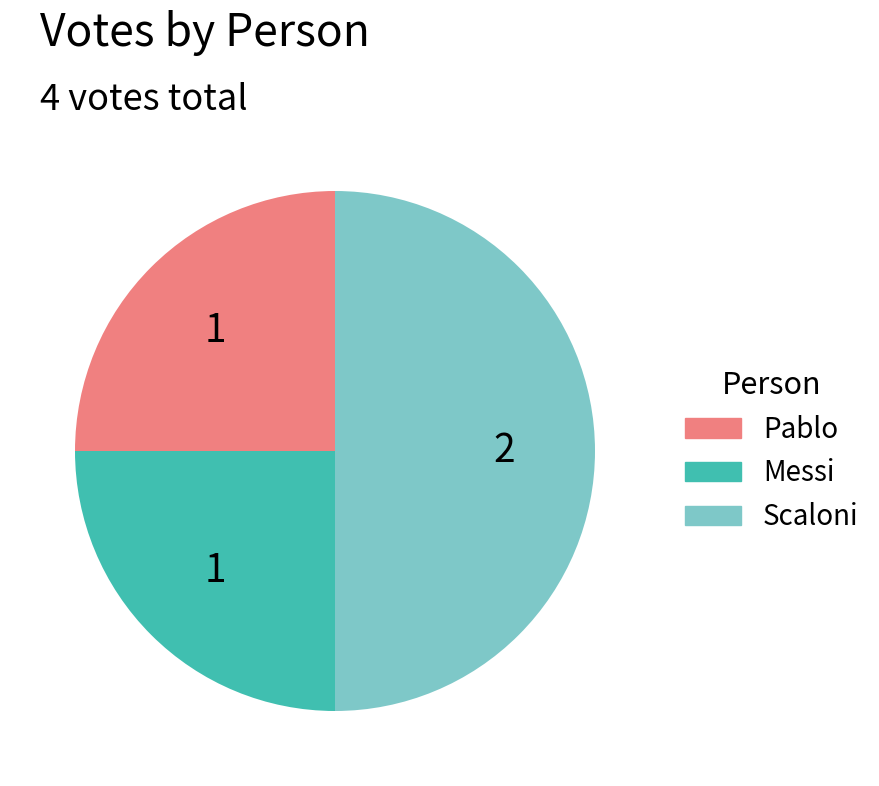

Do Messi and Scaloni together represent more than half of the pie?

Yes